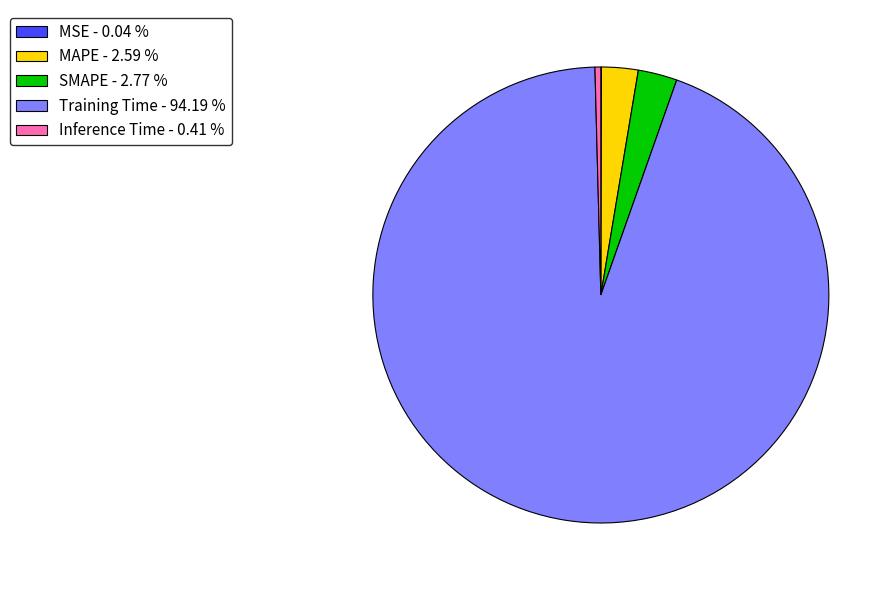

Which category has the biggest portion of the pie?

Training Time